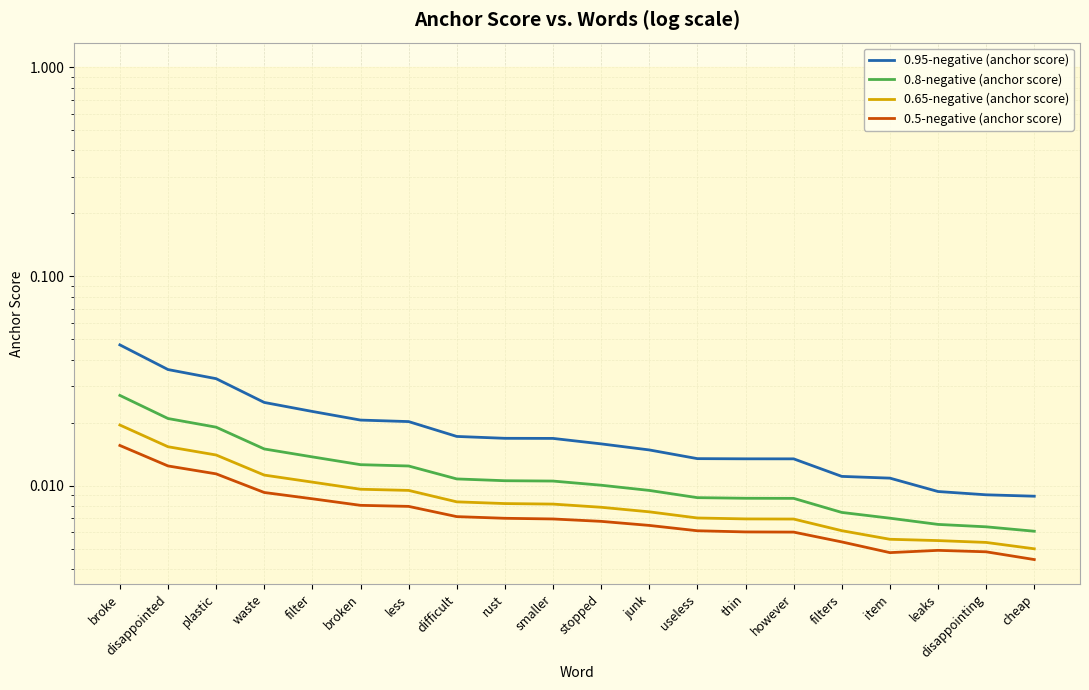

Is it true that 0.95-negative (anchor score) equals 0.0 at rust?

False